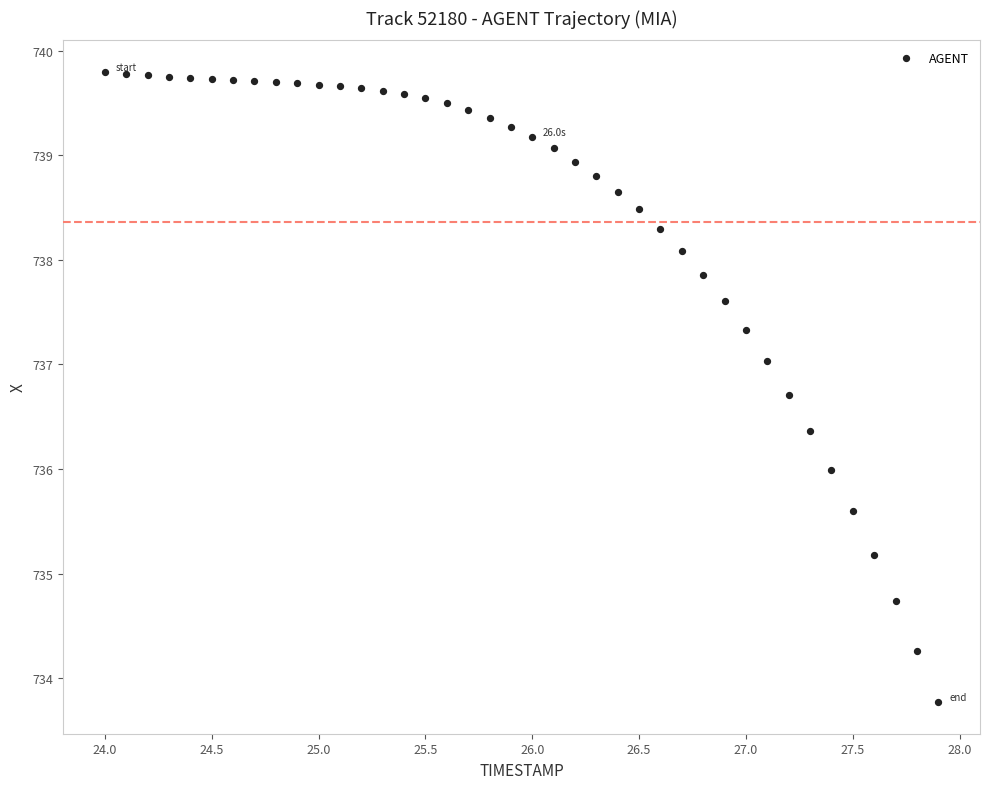

What is the range of X values (max minus min)?

3.9